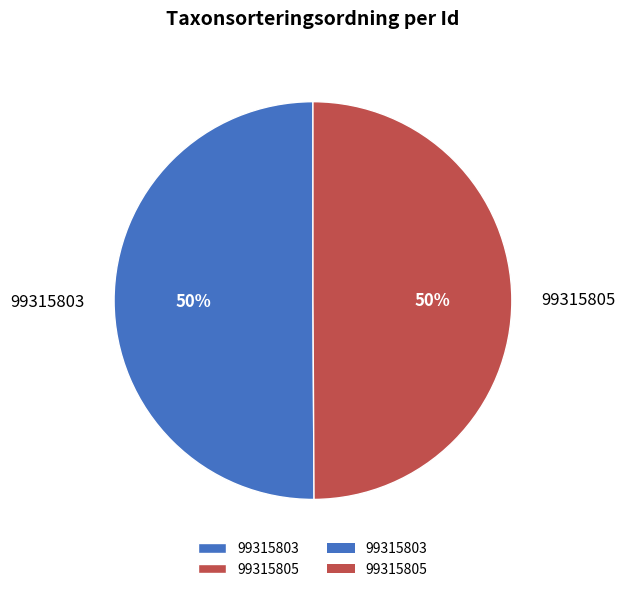

What percentage is the 99315803 slice, to the nearest percent?

50%